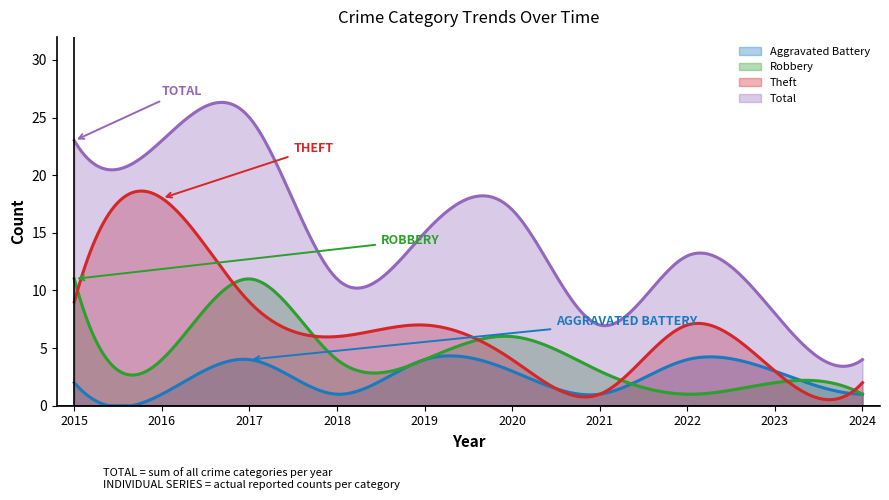

What is the difference between the second highest and second lowest values in the Theft series?

18.1